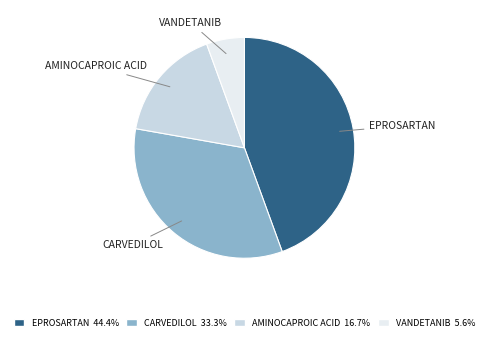

What is the ratio of the value at EPROSARTAN 44.4% to the value at AMINOCAPROIC ACID 16.7%?

2.7